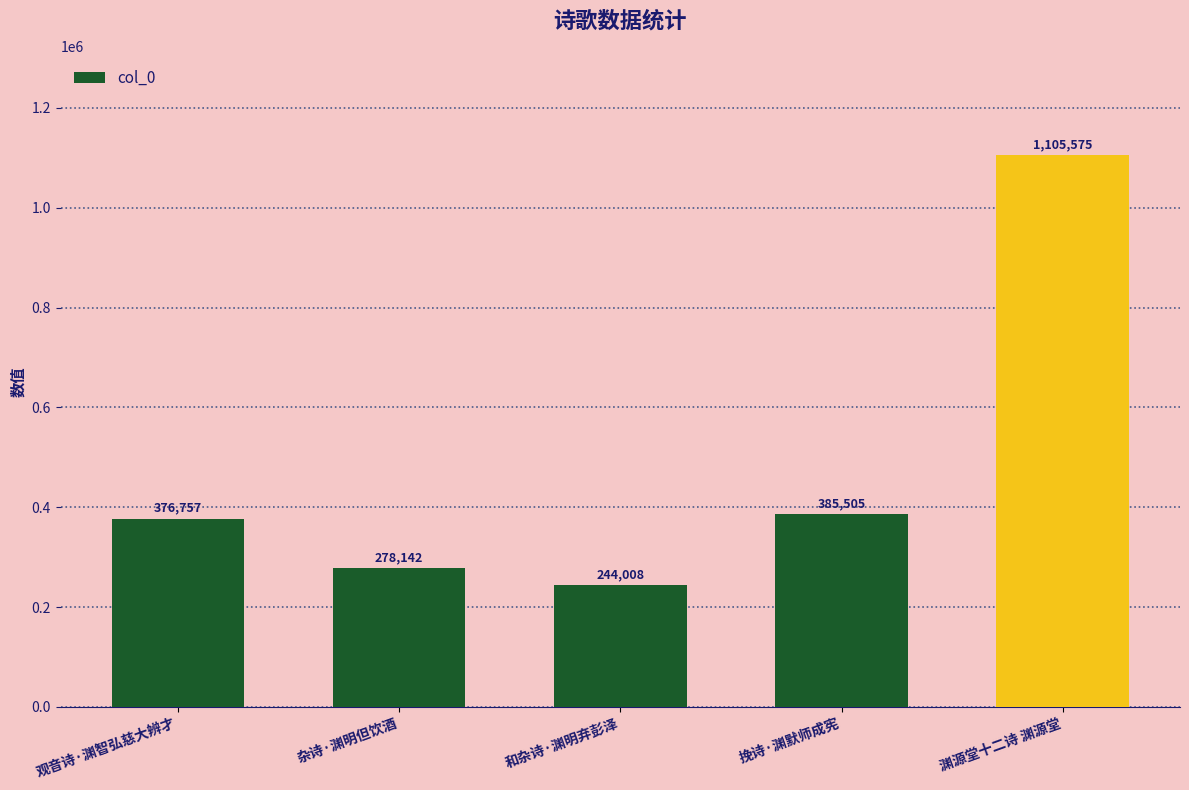

What is the average value?

477997